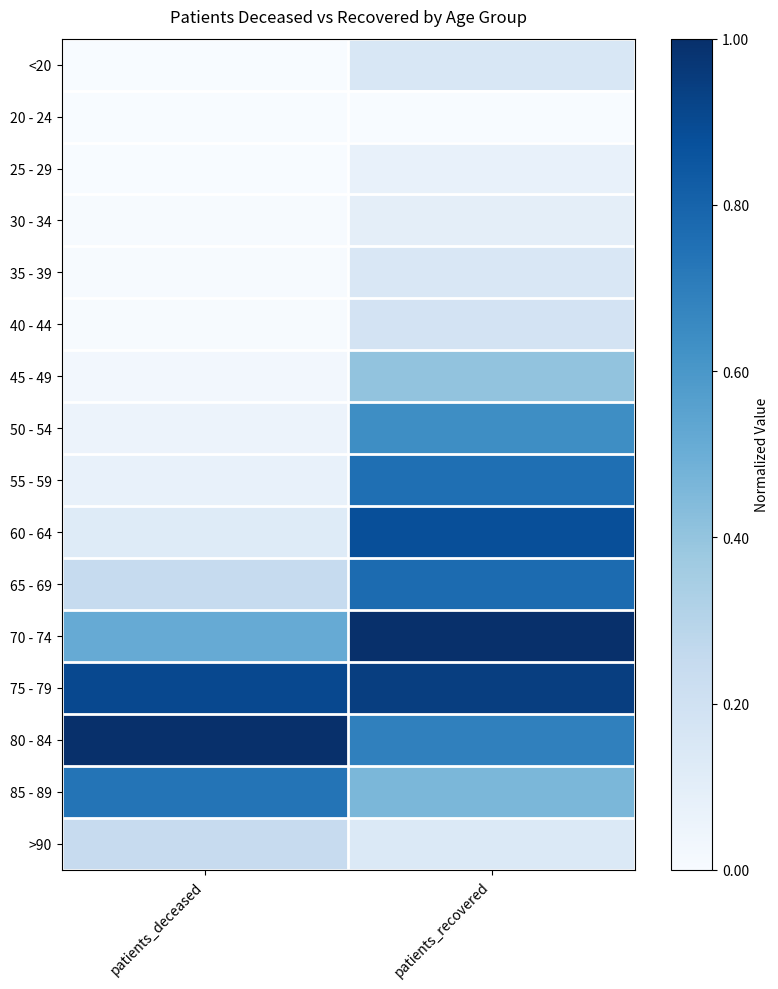

At how many categories does at least one series exceed 0?

2